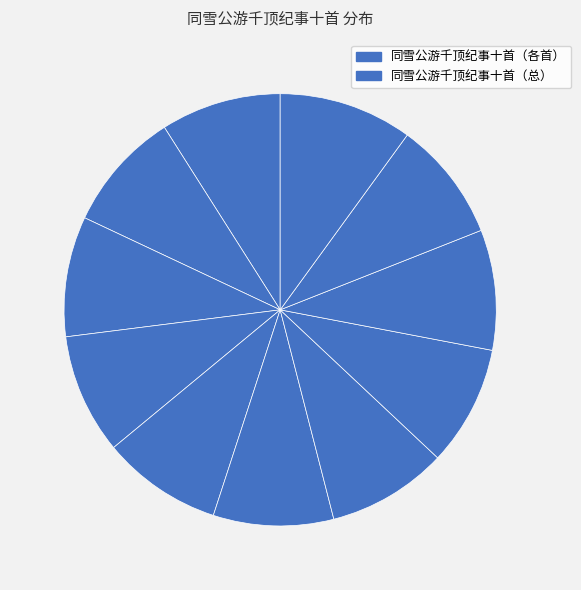

Count the number of slices in the pie.

11